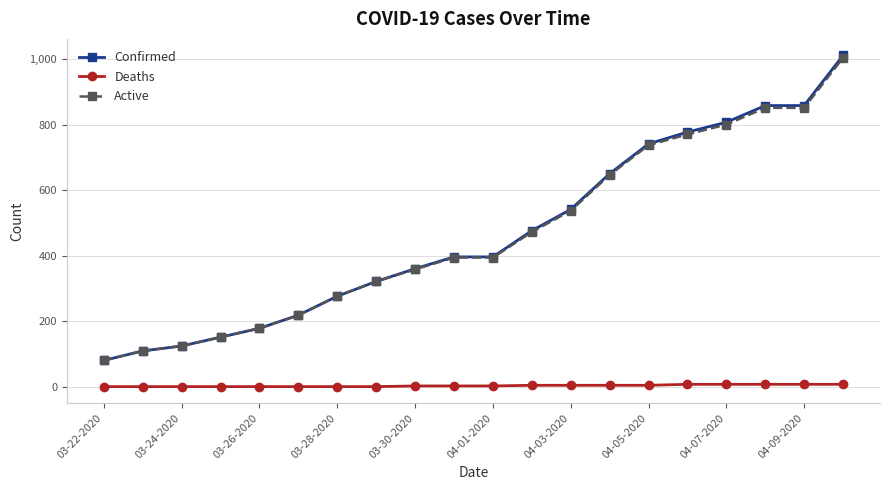

What is the difference between the maximum and second lowest values in the Confirmed series?

902